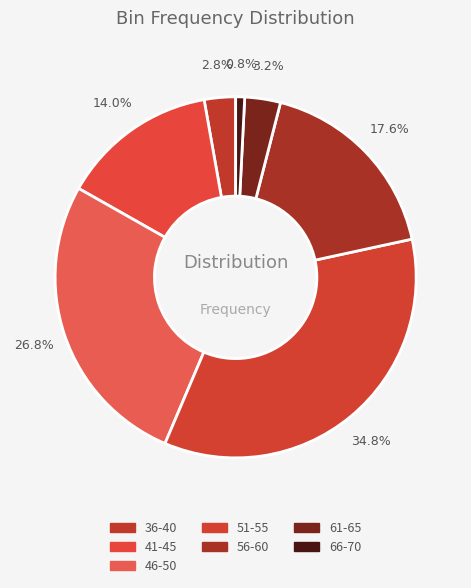

Is 36-40 the majority of the pie?

No